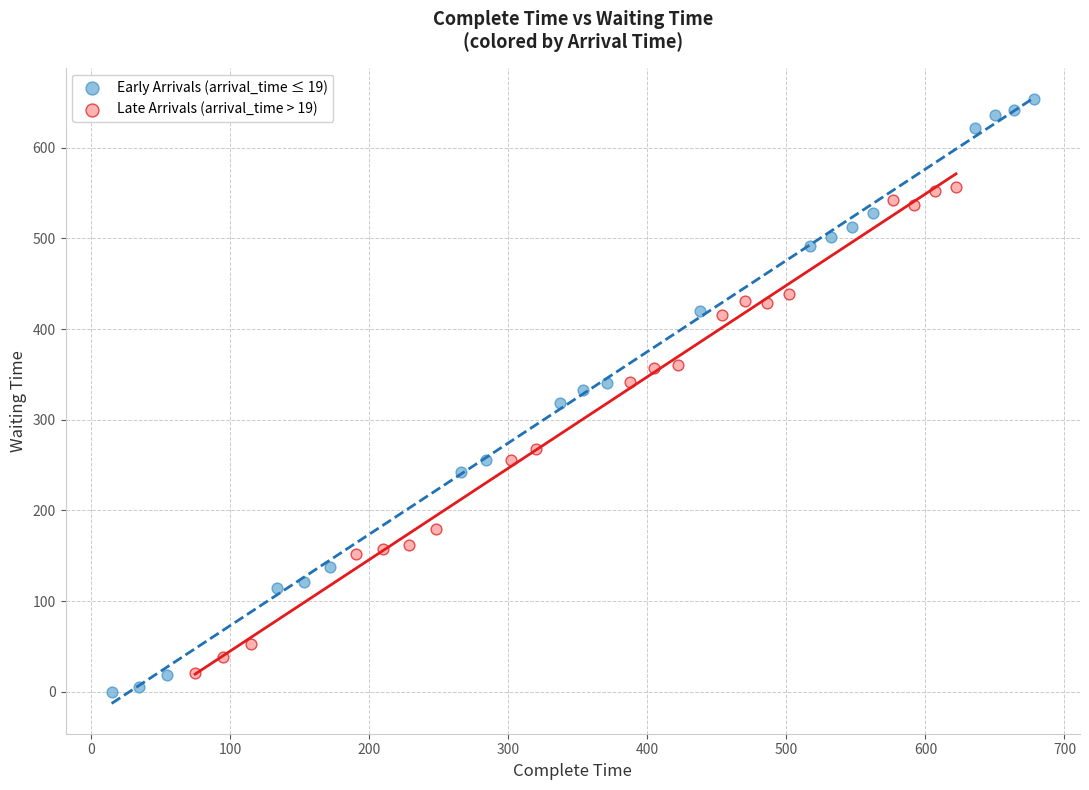

Which series has the widest spread of Y values?

Early Arrivals (arrival_time ≤ 19)